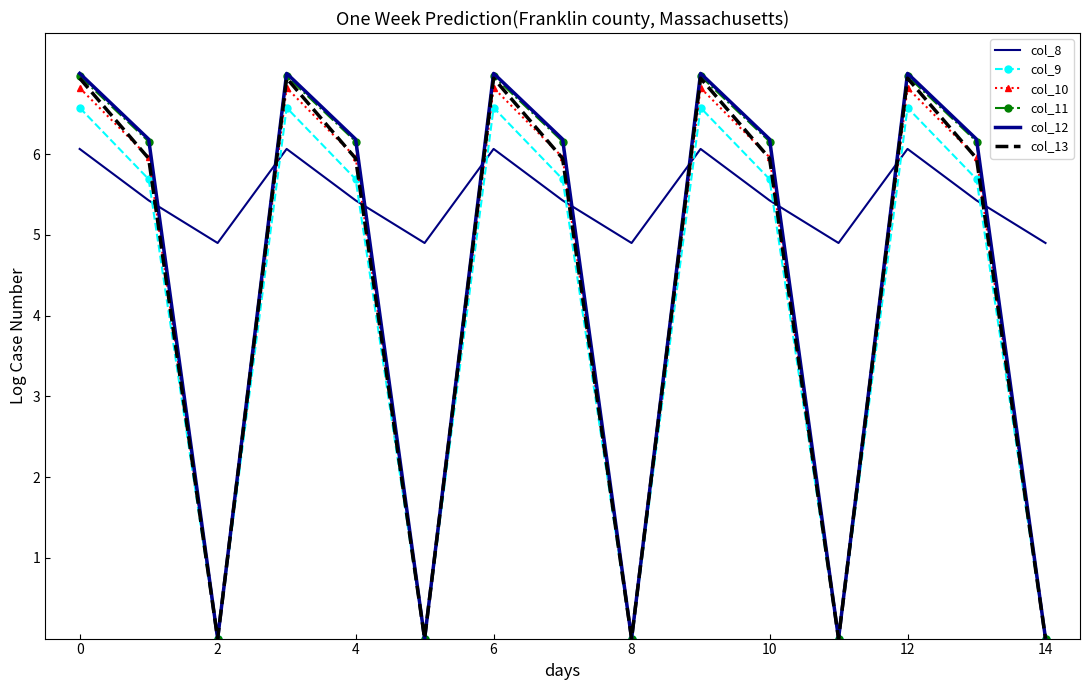

Where does the col_11 series first go above 6?

0